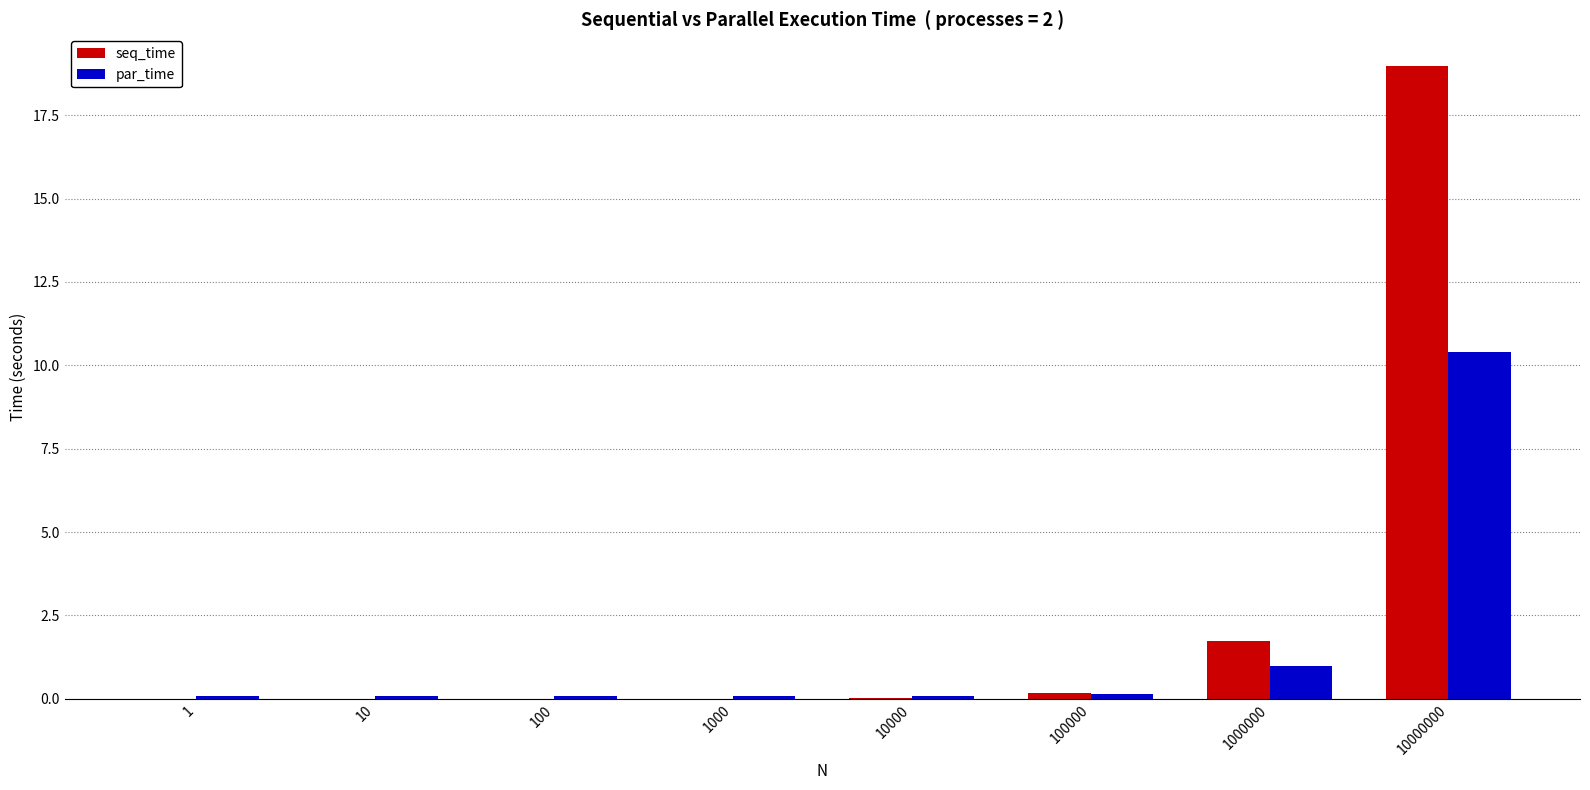

Where is seq_time nearest to the value 9?

1000000